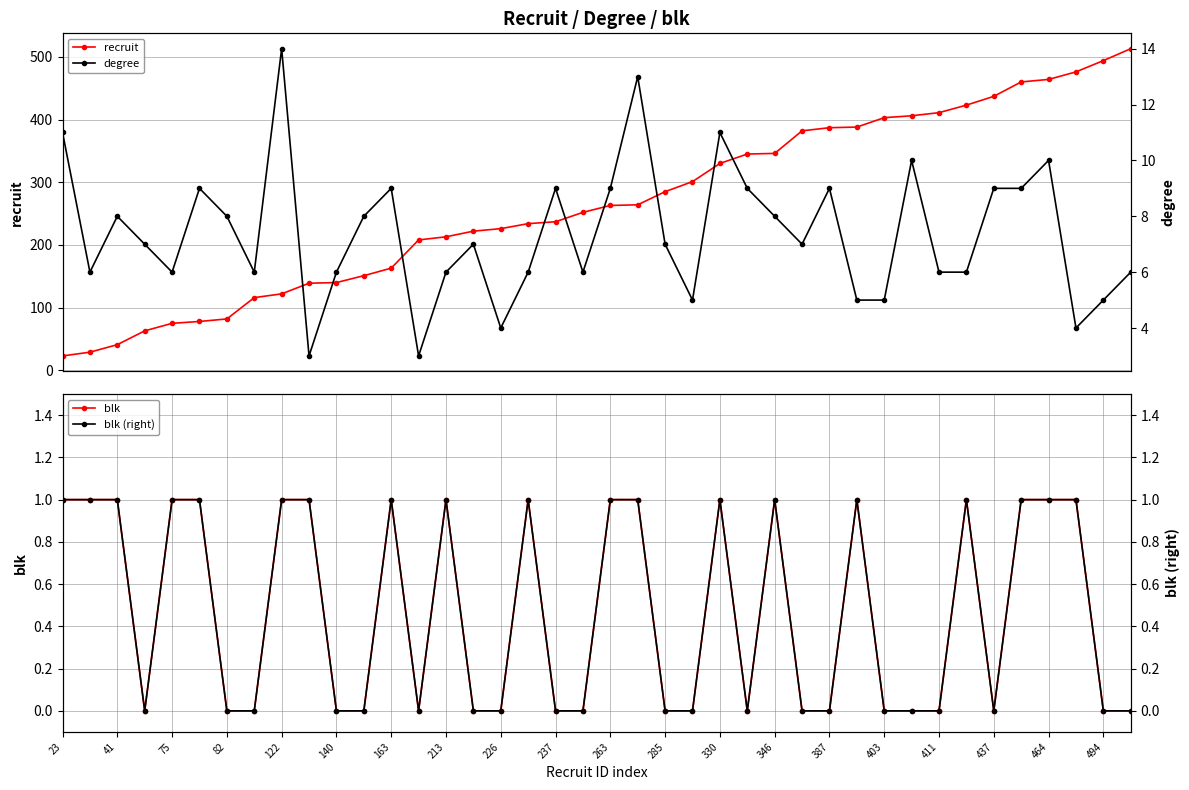

What is the sum of all degree values?

295